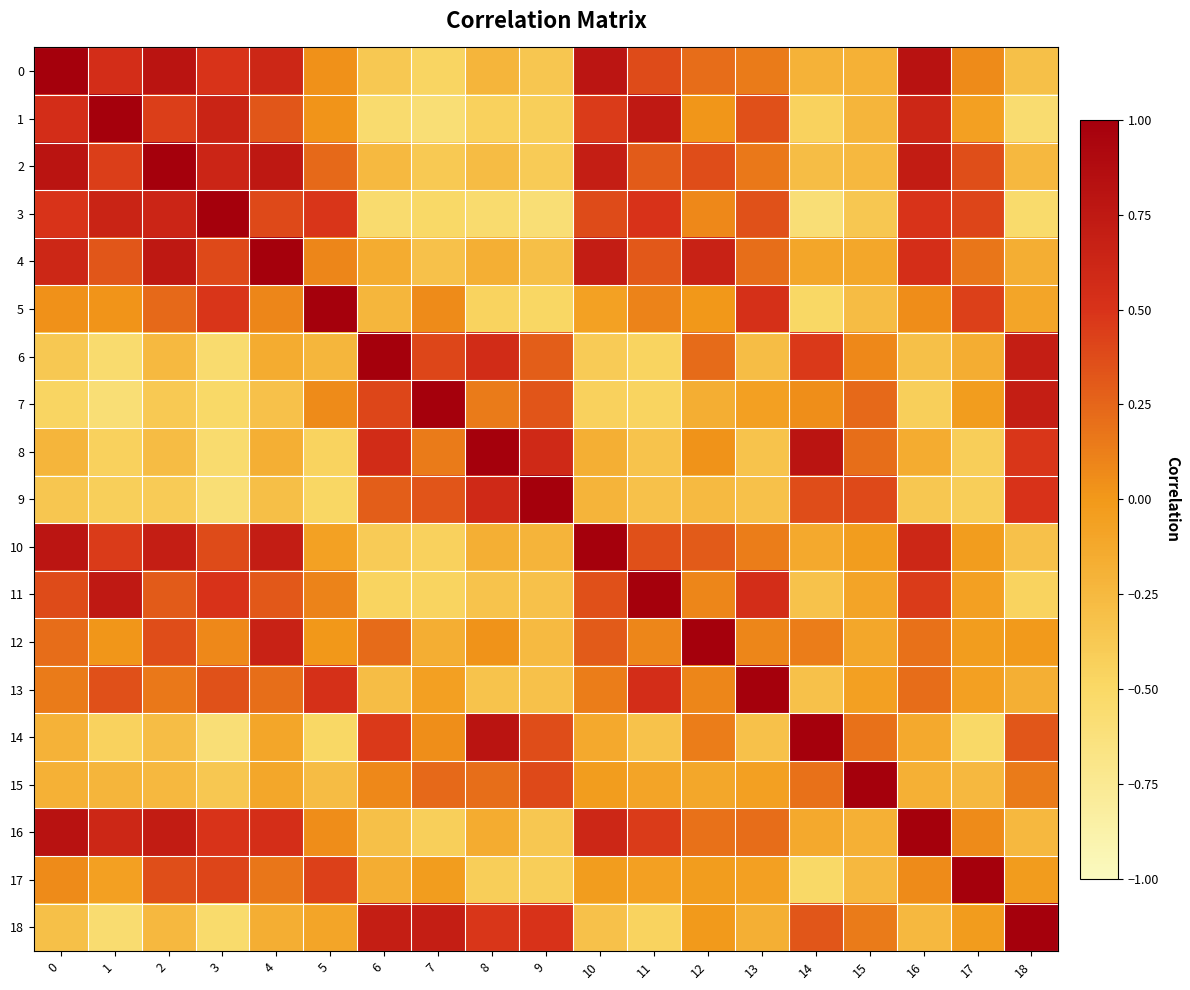

Rank the series by their maximum value, from lowest to highest.

0, 1, 2, 3, 4, 5, 6, 7, 8, 9, 10, 11, 12, 13, 14, 15, 16, 17, 18